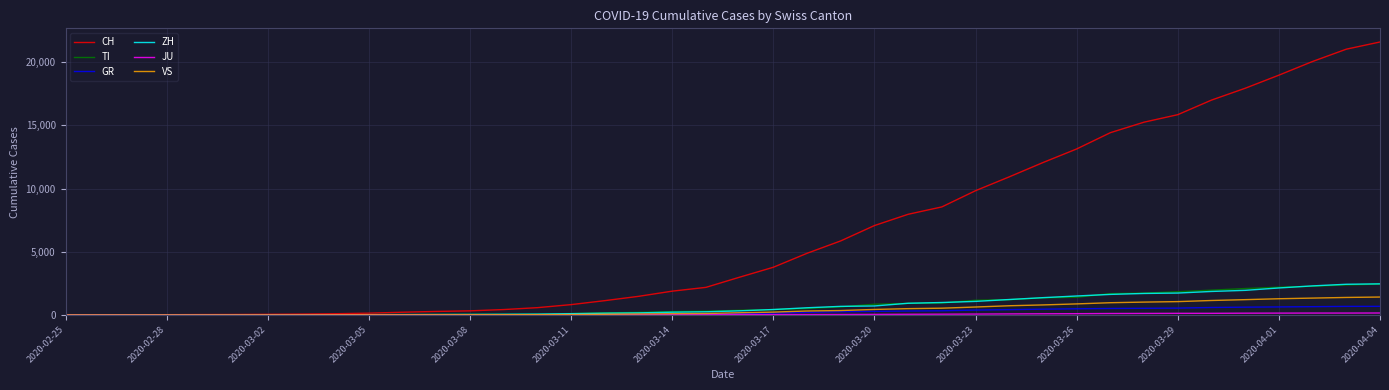

What is the greatest value displayed?

21605